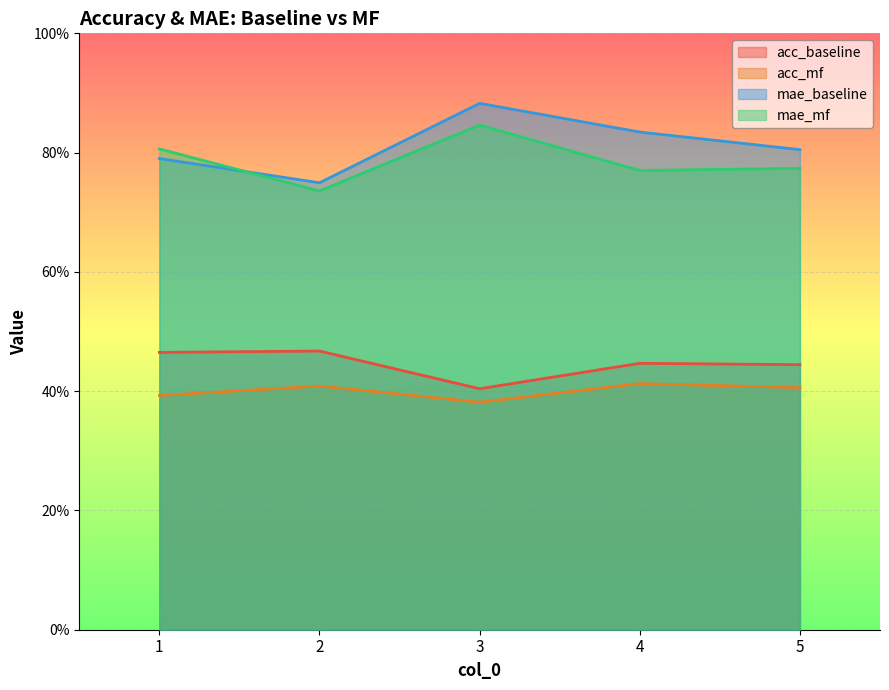

Where is mae_mf nearest to the value 0?

2